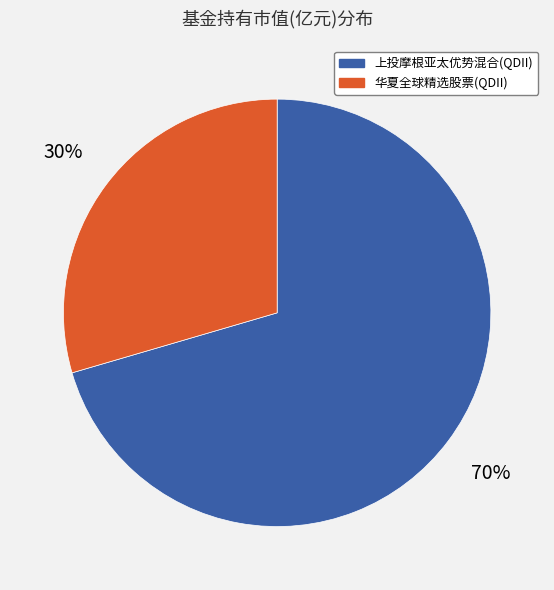

What is the ratio of the value at 华夏全球精选股票(QDII) to the value at 上投摩根亚太优势混合(QDII)?

0.4